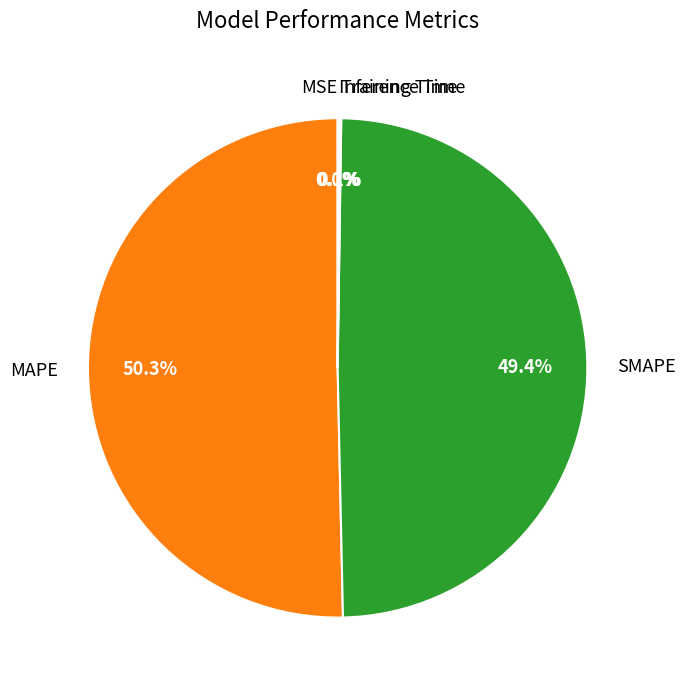

The SMAPE slice represents 38% of the pie. True or false?

False